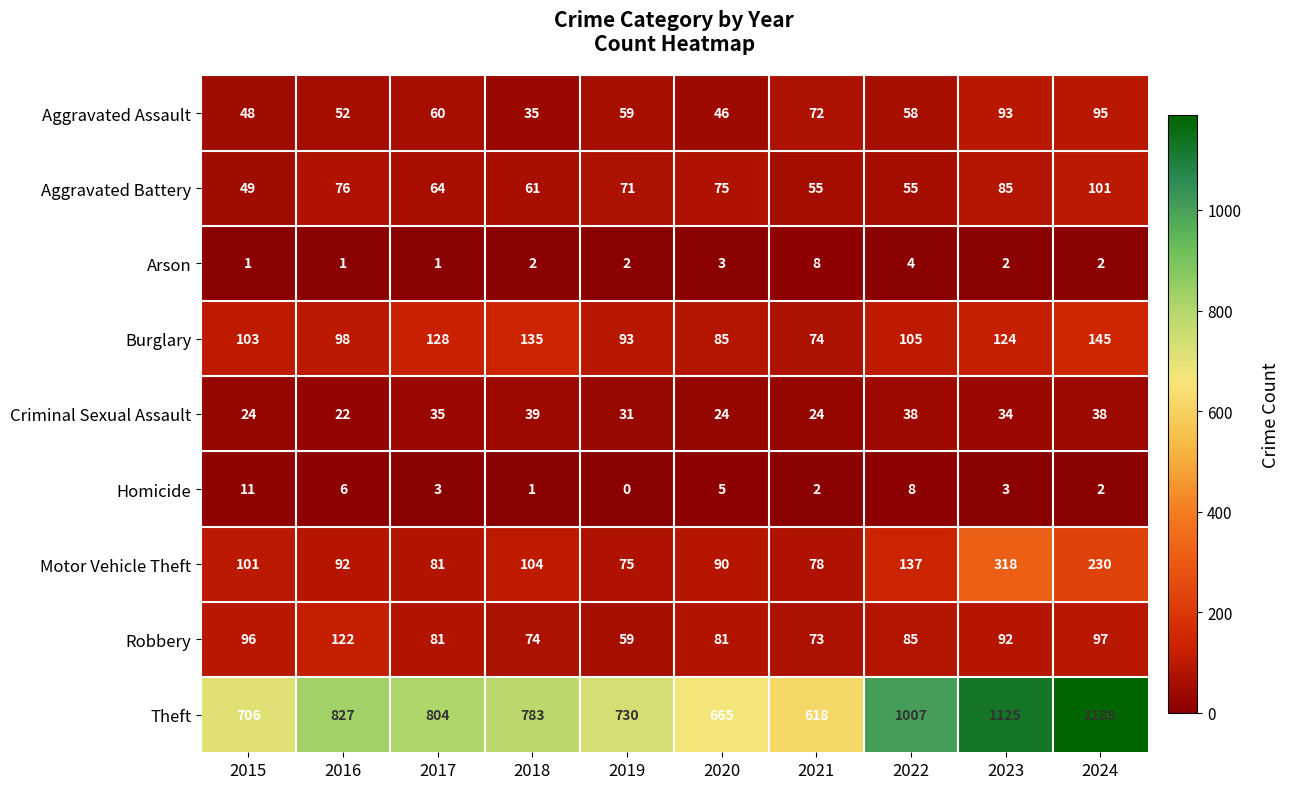

True or false: Arson has a value of 1 at 2023.

False